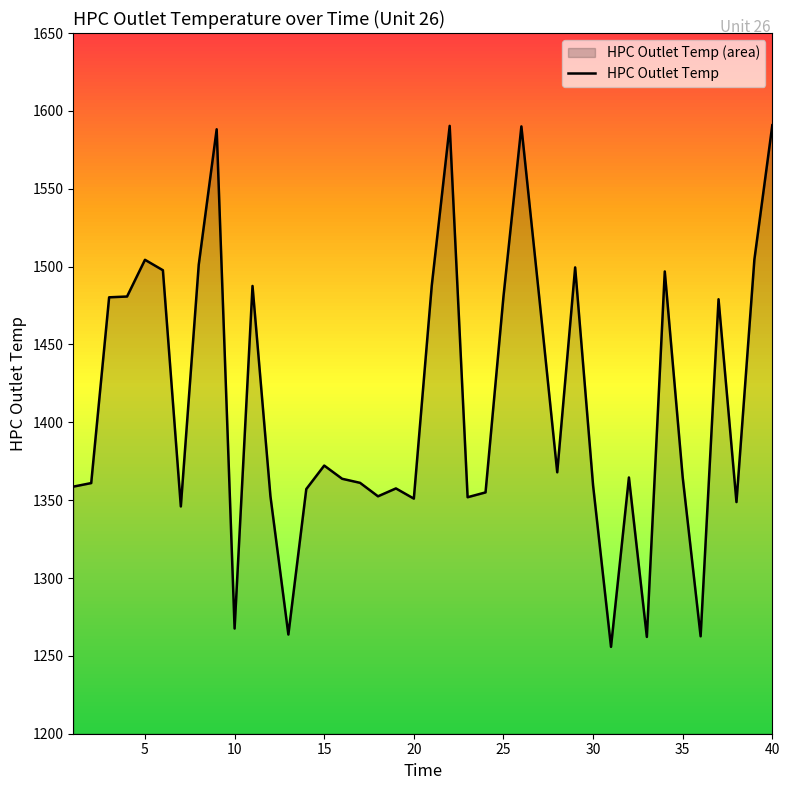

What is the difference between the maximum and minimum values?

335.0